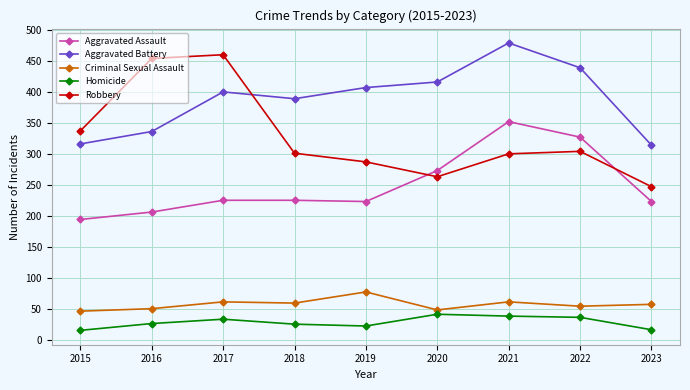

What are all the series names shown in the legend?

Aggravated Assault, Aggravated Battery, Criminal Sexual Assault, Homicide, Robbery